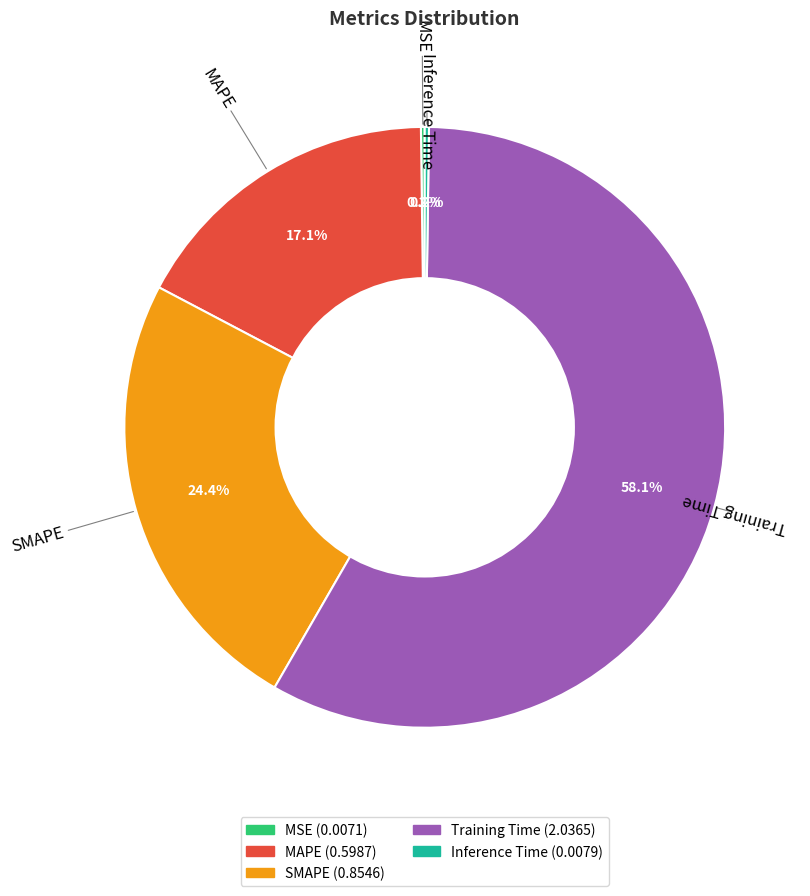

Which slice is the largest?

Training Time